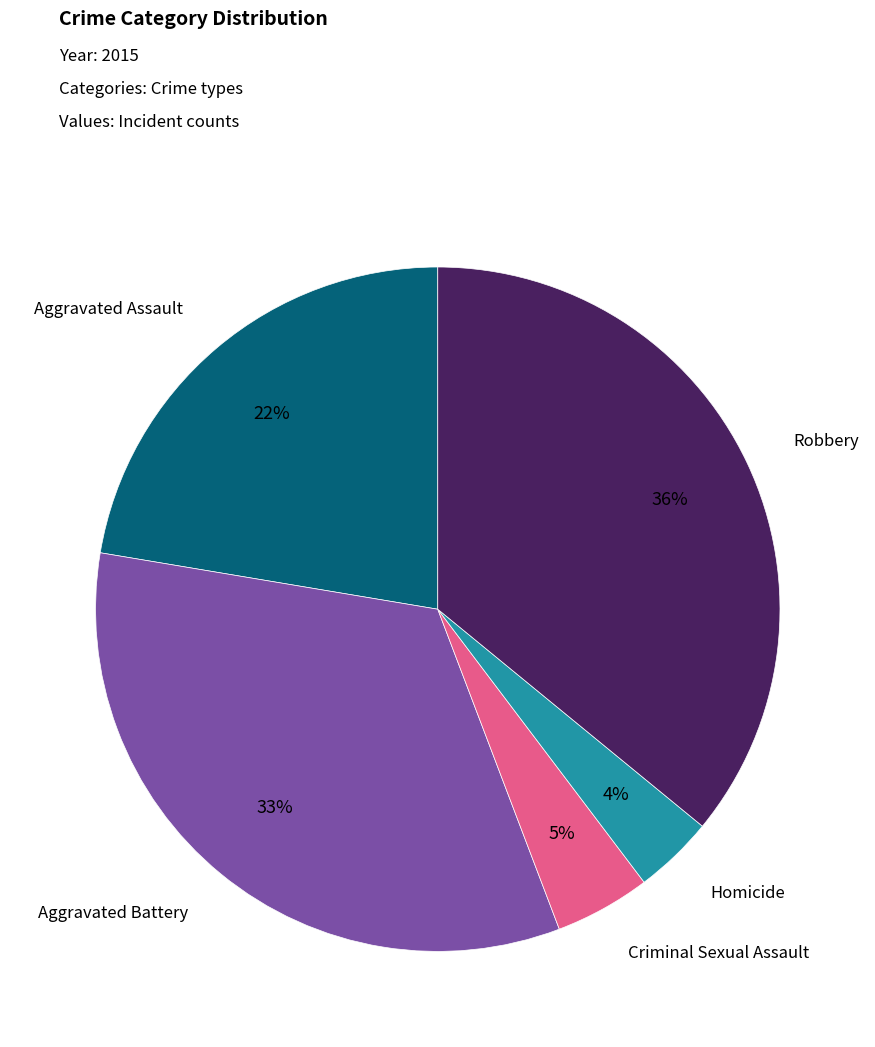

How many segments does this pie chart have?

5